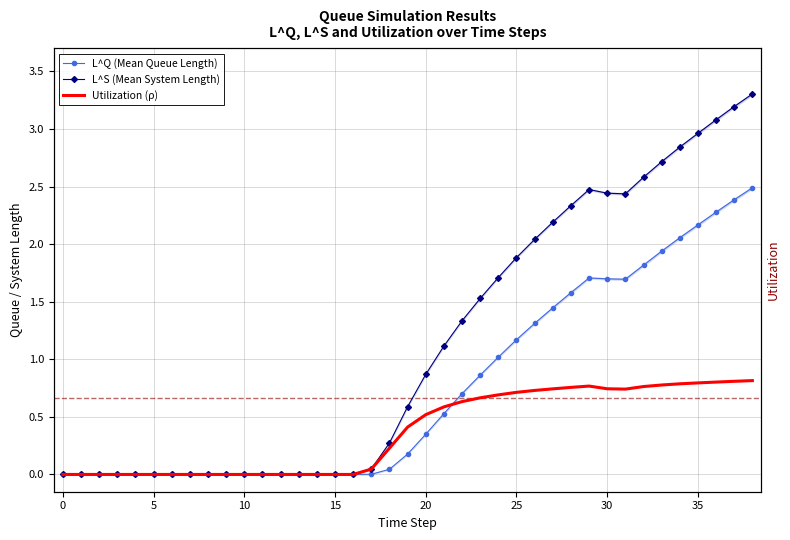

Reading left to right, list all the values displayed in this chart.

L^Q (Mean Queue Length): 0.0	0.0	0.0	0.0	0.0	0.0	0.0	0.0	0.0	0.0	0.0	0.0	0.0	0.0	0.0	0.0	0.0	0.0	0.0	0.2	0.3	0.5	0.7	0.9	1.0	1.2	1.3	1.4	1.6	1.7	1.7	1.7	1.8	1.9	2.1	2.2	2.3	2.4	2.5
L^S (Mean System Length): 0.0	0.0	0.0	0.0	0.0	0.0	0.0	0.0	0.0	0.0	0.0	0.0	0.0	0.0	0.0	0.0	0.0	0.0	0.3	0.6	0.9	1.1	1.3	1.5	1.7	1.9	2.0	2.2	2.3	2.5	2.4	2.4	2.6	2.7	2.8	3.0	3.1	3.2	3.3
Utilization (ρ): 0.0	0.0	0.0	0.0	0.0	0.0	0.0	0.0	0.0	0.0	0.0	0.0	0.0	0.0	0.0	0.0	0.0	0.0	0.2	0.4	0.5	0.6	0.6	0.7	0.7	0.7	0.7	0.7	0.8	0.8	0.7	0.7	0.8	0.8	0.8	0.8	0.8	0.8	0.8